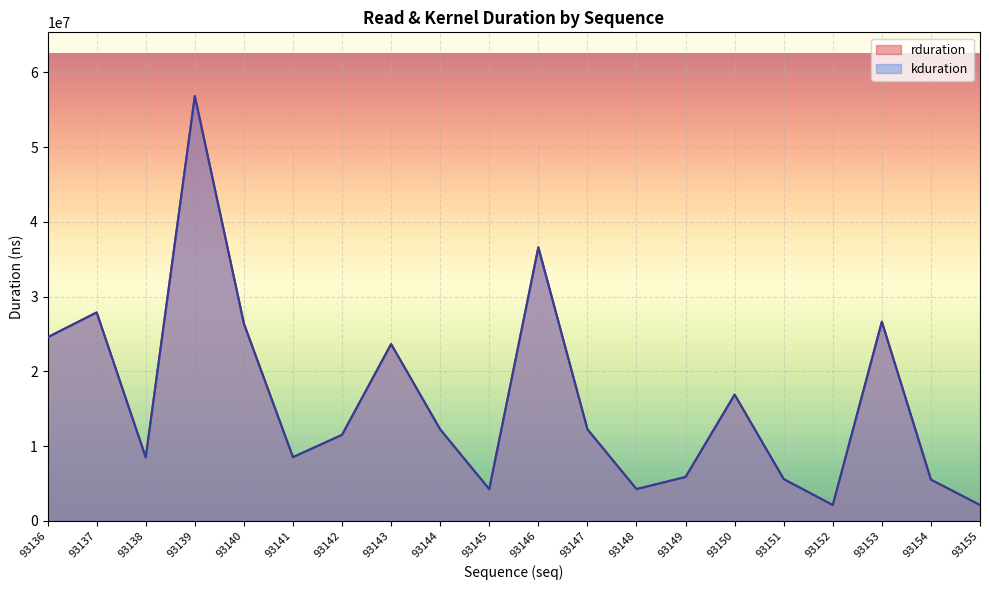

How many data points in kduration are less than 12255092?

10